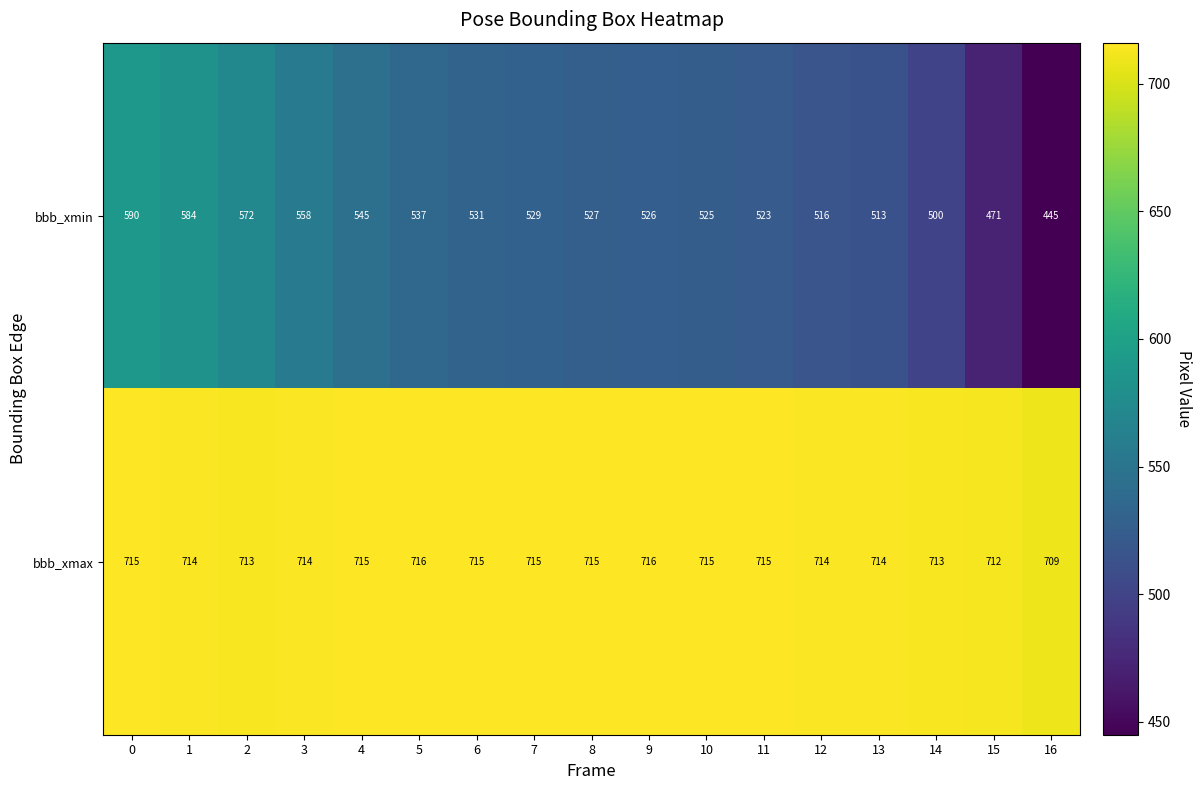

What is the difference between the highest and lowest values at 5?

179